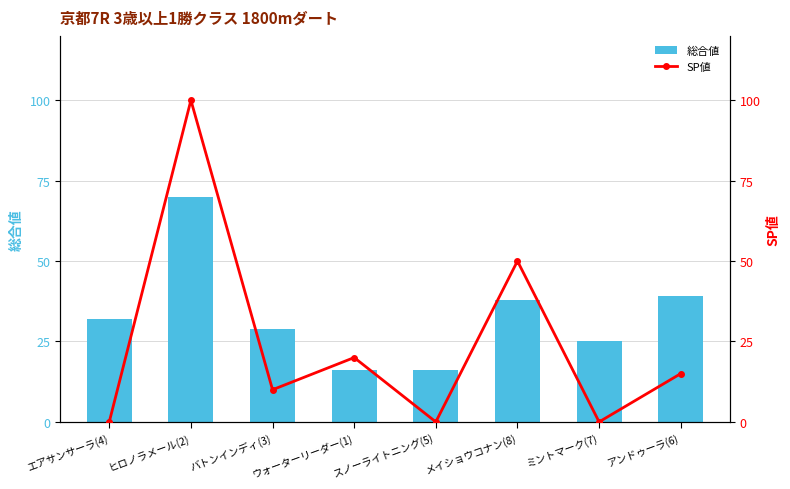

Rank the series at スノーライトニング(5) from lowest to highest value.

SP値, 総合値